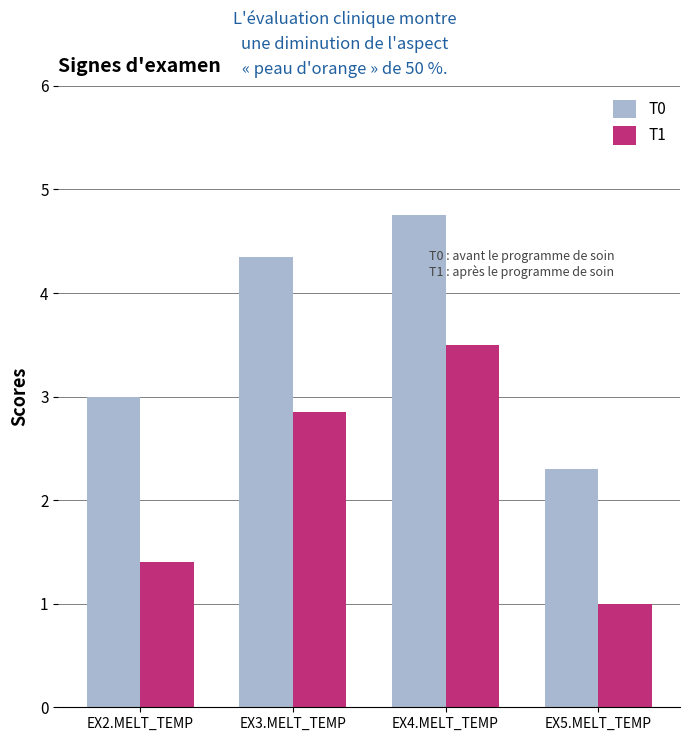

True or false: T1 has a value of 6.2 at EX4.MELT_TEMP.

False